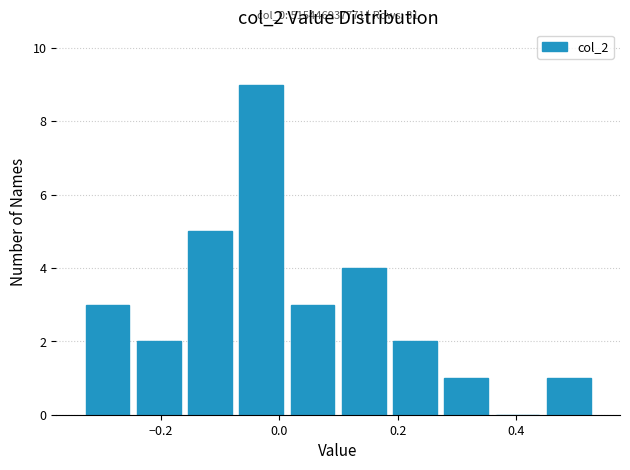

Over which range of the x-axis is the bar tallest?

-0.08 to 0.02